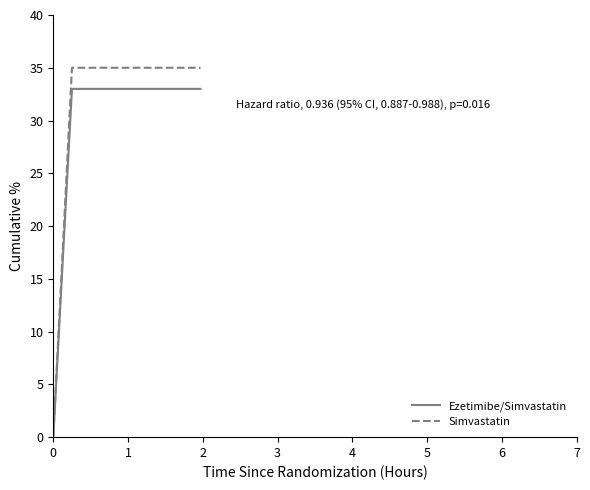

How many lines are shown in the chart?

2